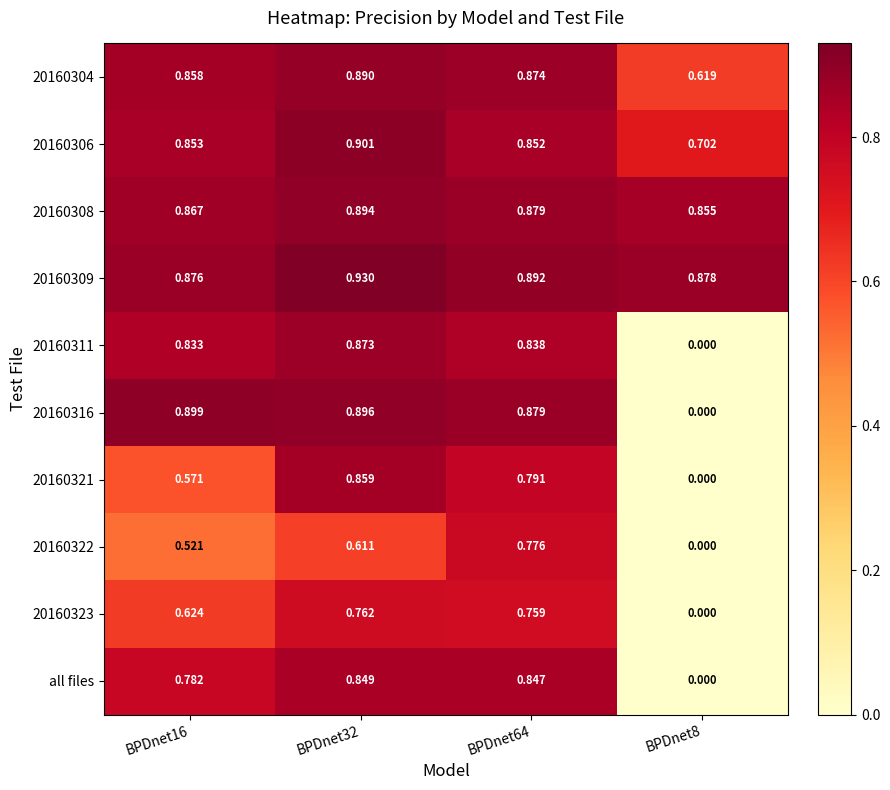

At how many categories does at least one series exceed 0?

4